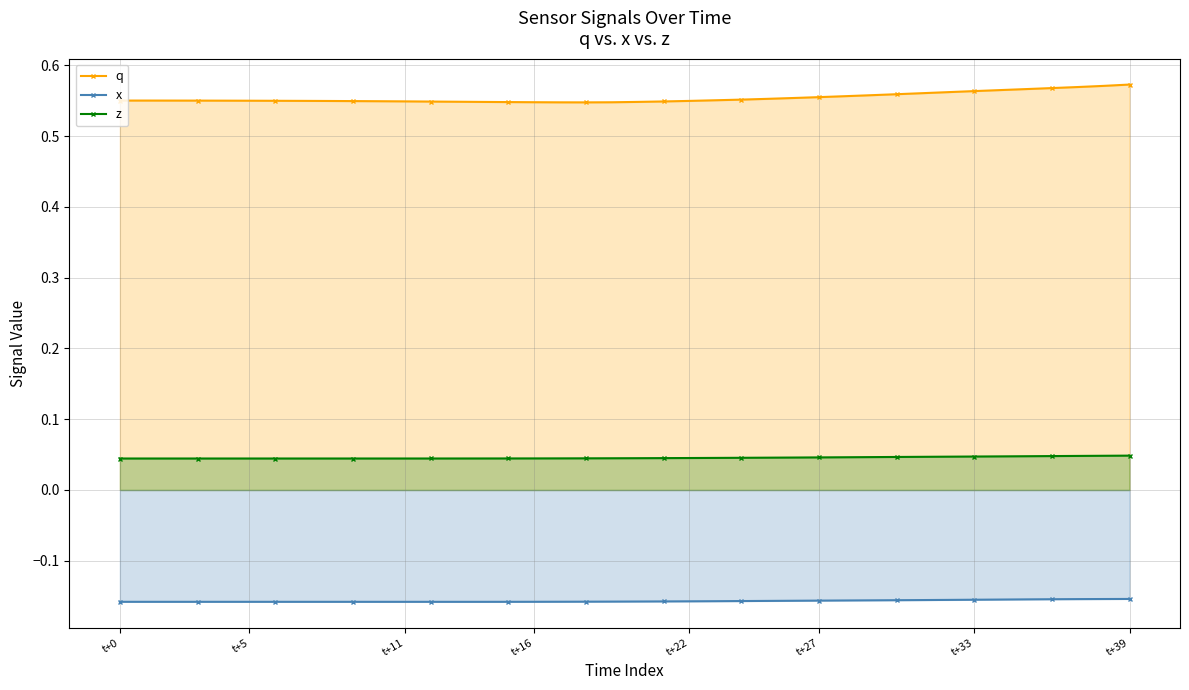

How many z values are between 0 and 1?

40